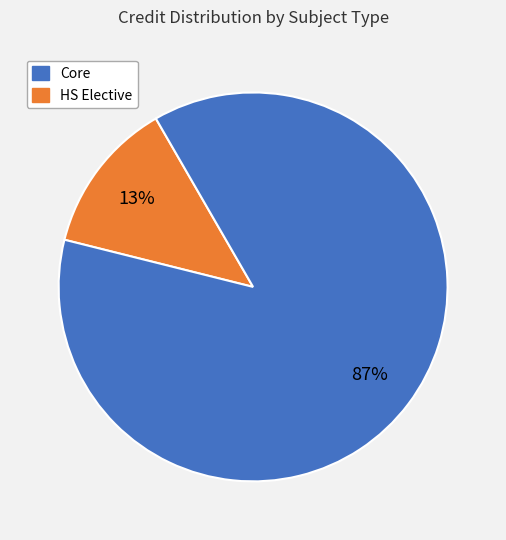

Does any single category account for the majority?

Yes